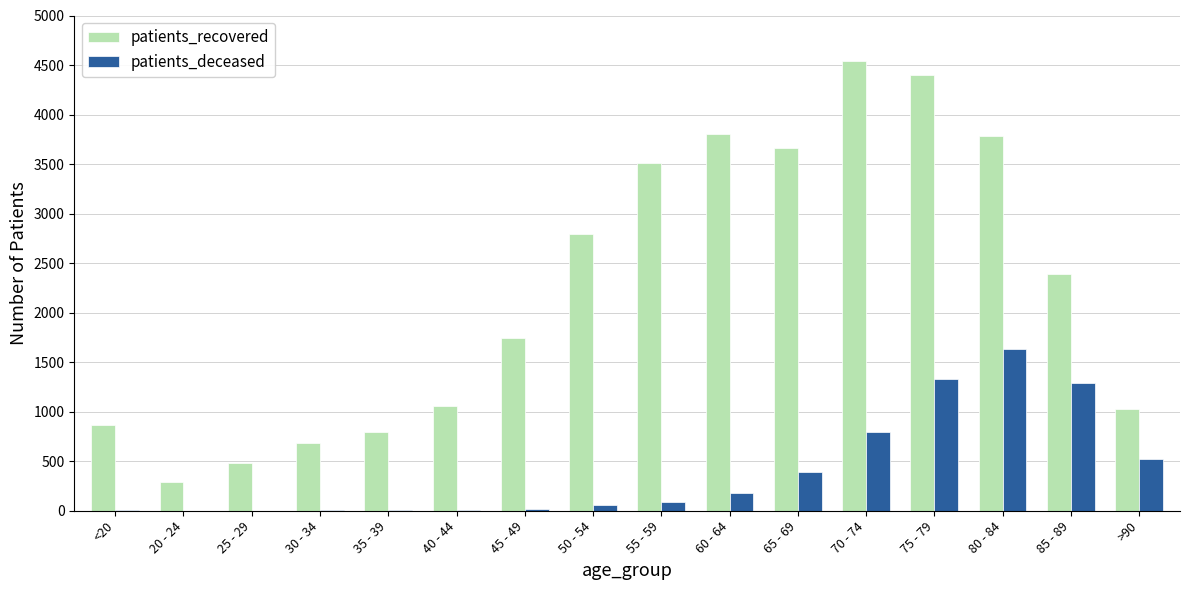

The value of patients_recovered at 25 - 29 is 139. True or false?

False